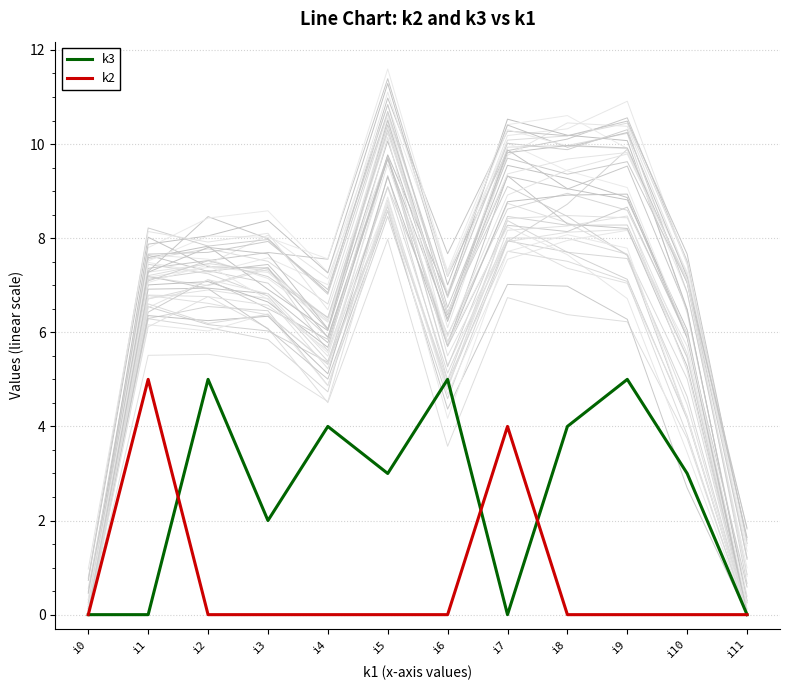

True or false: k3 has a value of 0 at i11.

True